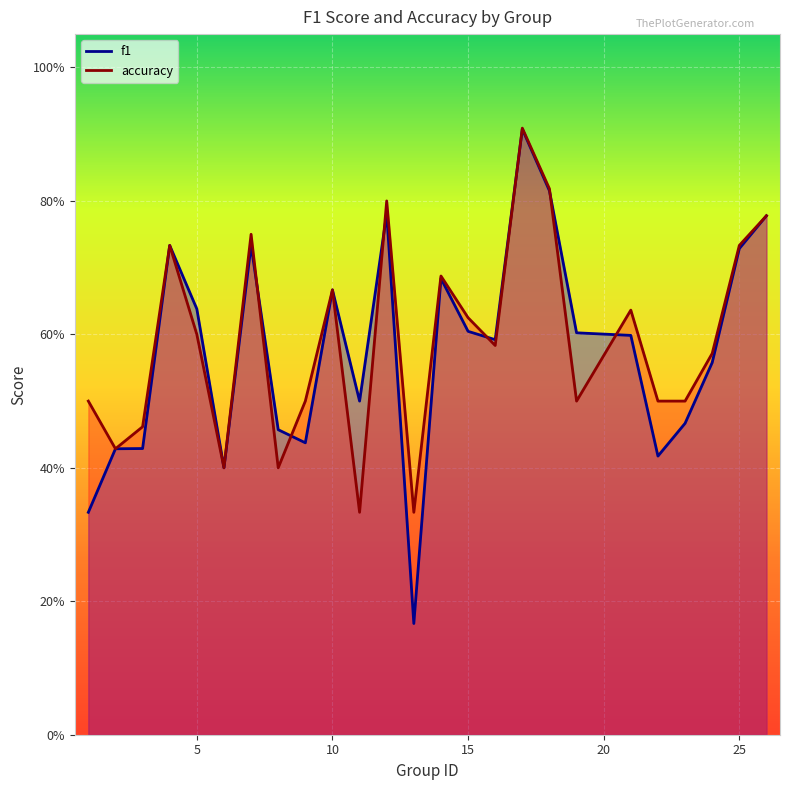

How many f1 values are between 0 and 1?

25